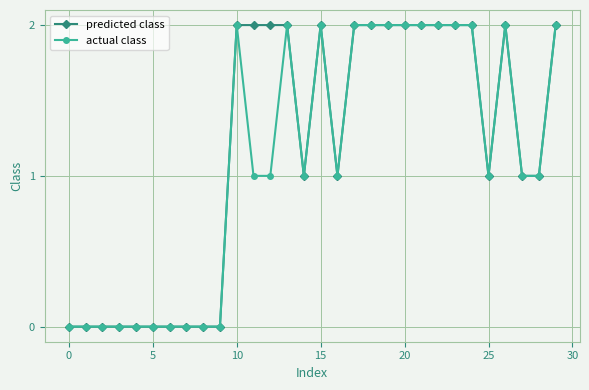

What is the value of the actual class point at the 25th from the left?

2